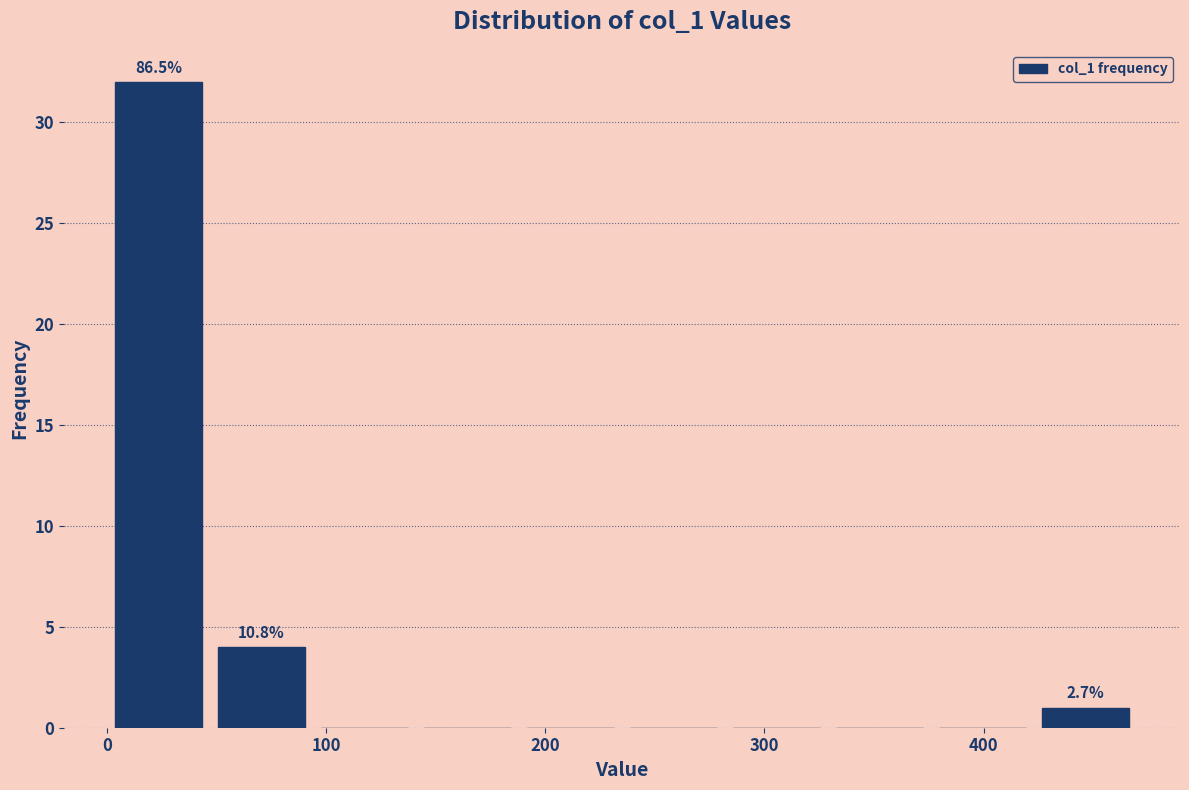

Which range on the x-axis has the tallest bar?

0 to 47